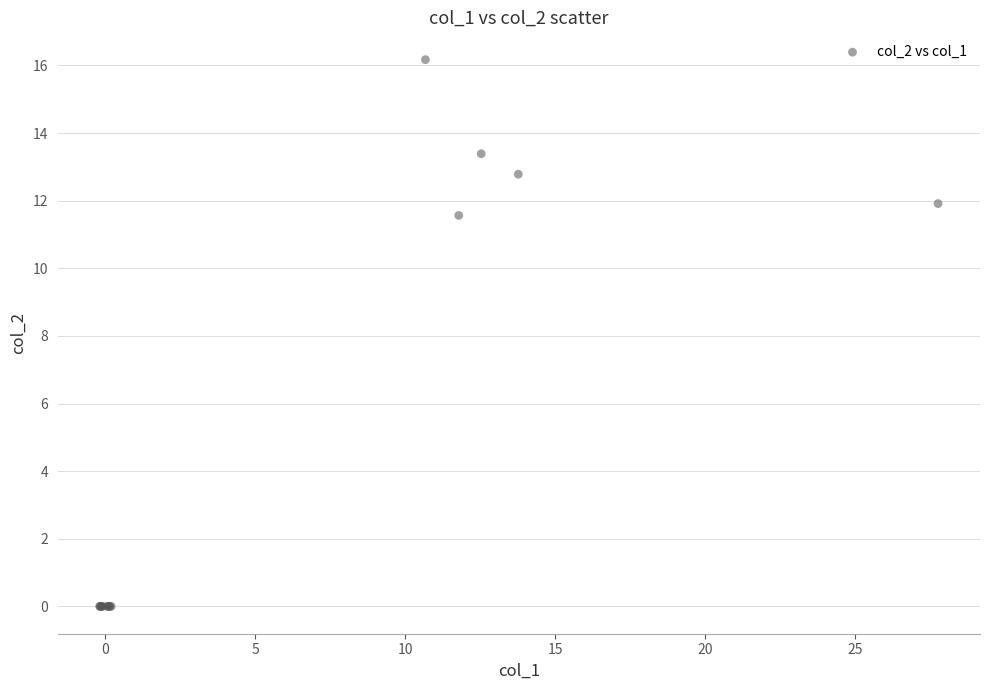

What Y value in the scatter plot is closest to 8?

11.6